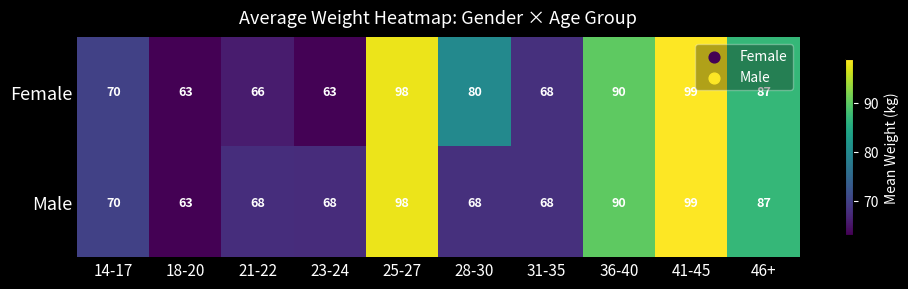

Reading right to left, extract all data points from this chart.

Female: 87	99	90	68	80	98	63	66	63	70
Male: 87	99	90	68	68	98	68	68	63	70